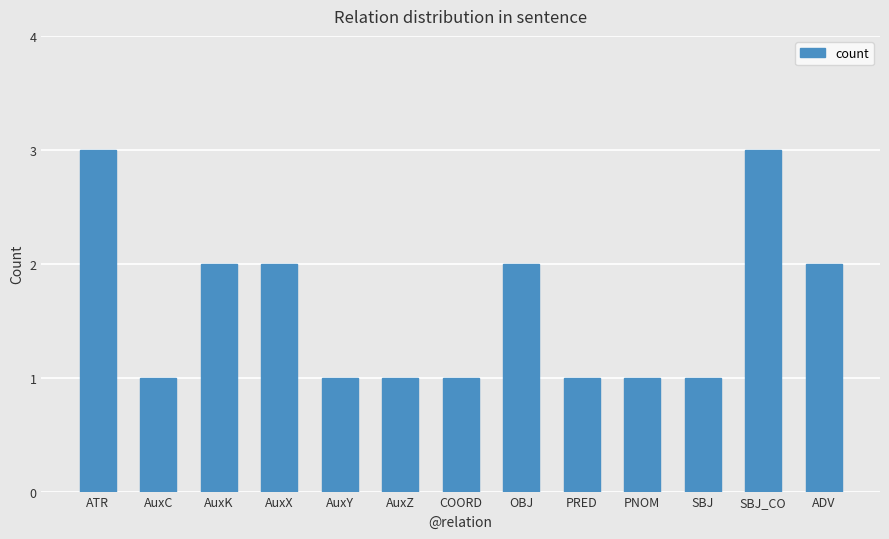

Reading left to right, transcribe all the data shown in this chart.

ATR=3	AuxC=1	AuxK=2	AuxX=2	AuxY=1	AuxZ=1	COORD=1	OBJ=2	PRED=1	PNOM=1	SBJ=1	SBJ_CO=3	ADV=2